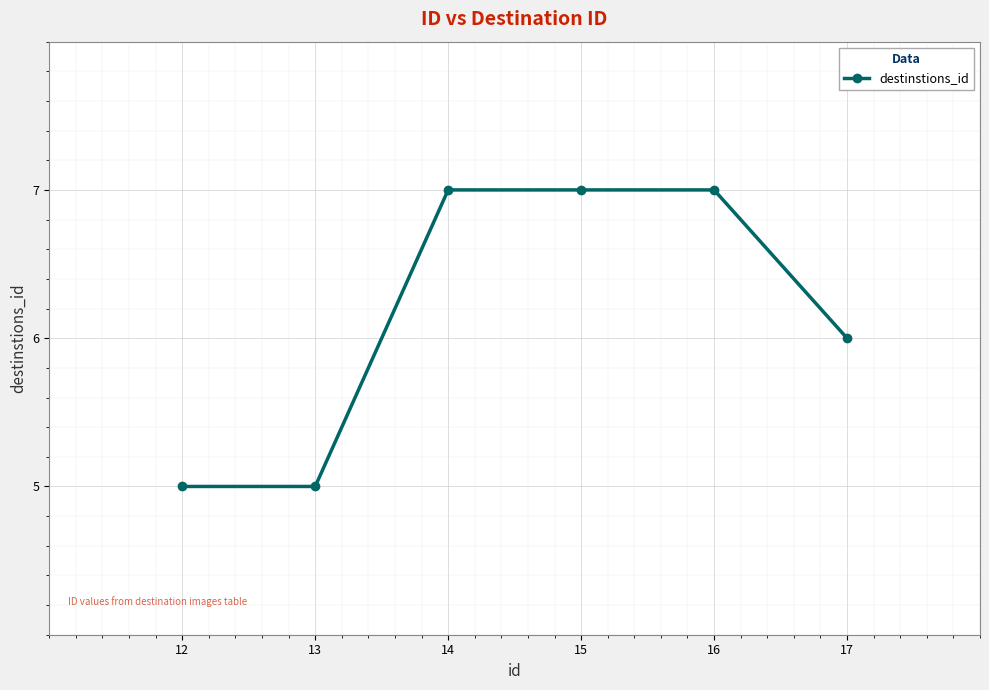

What is the maximum value shown in the chart?

7